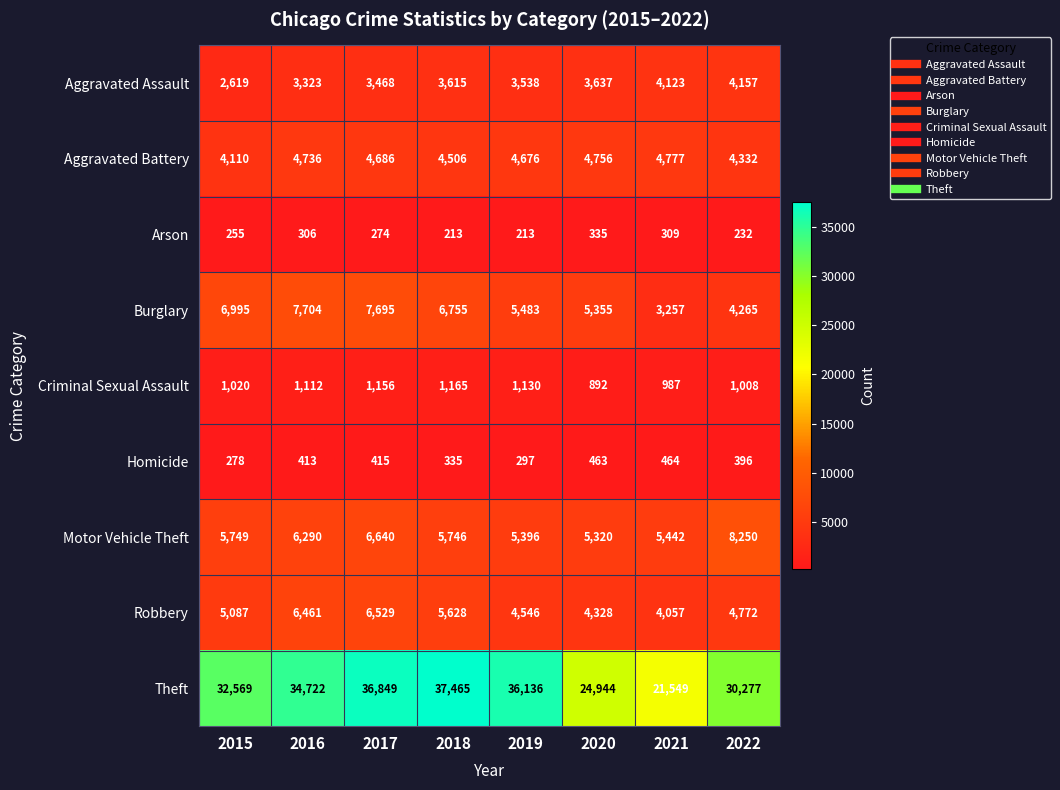

Which series has the largest range (max minus min)?

Theft